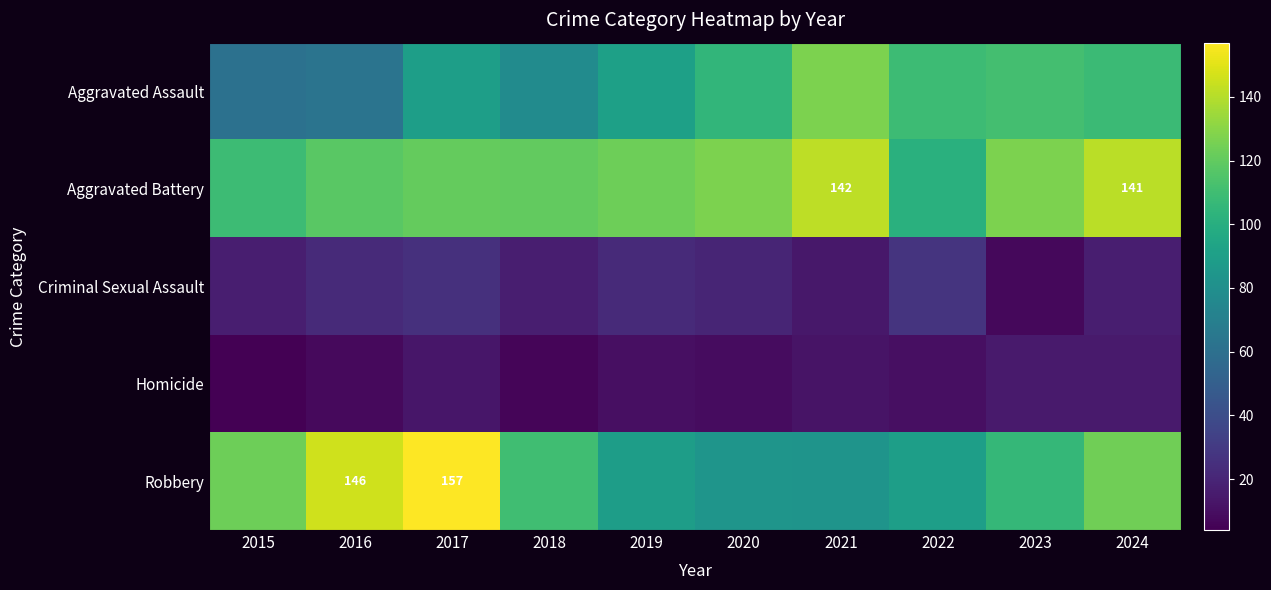

The value of Robbery at 2016 is 146. True or false?

True